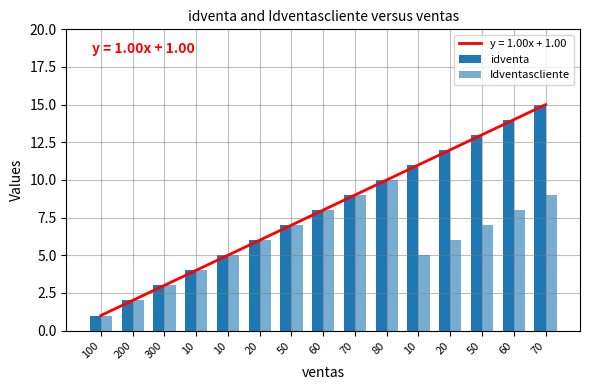

How many data points in Idventascliente are less than 6?

6